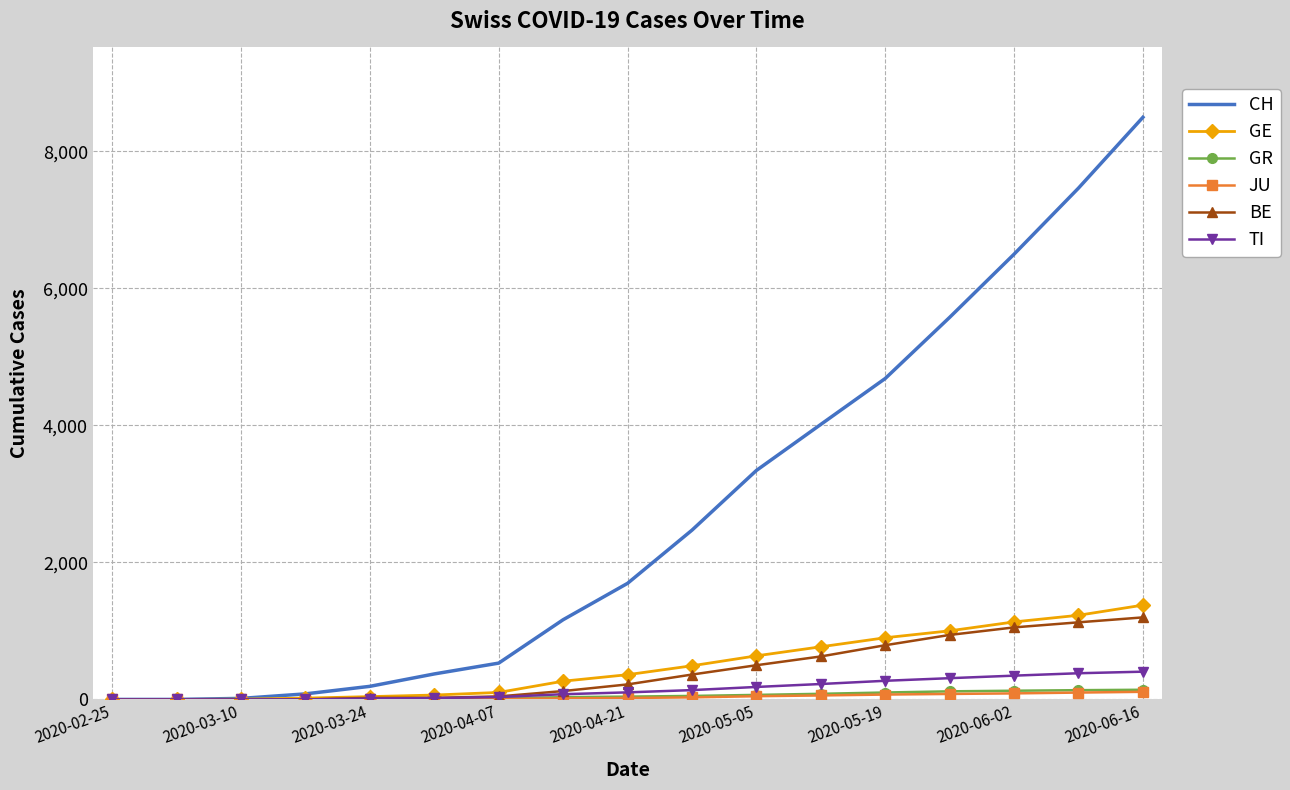

Which series has the largest total across all categories?

CH